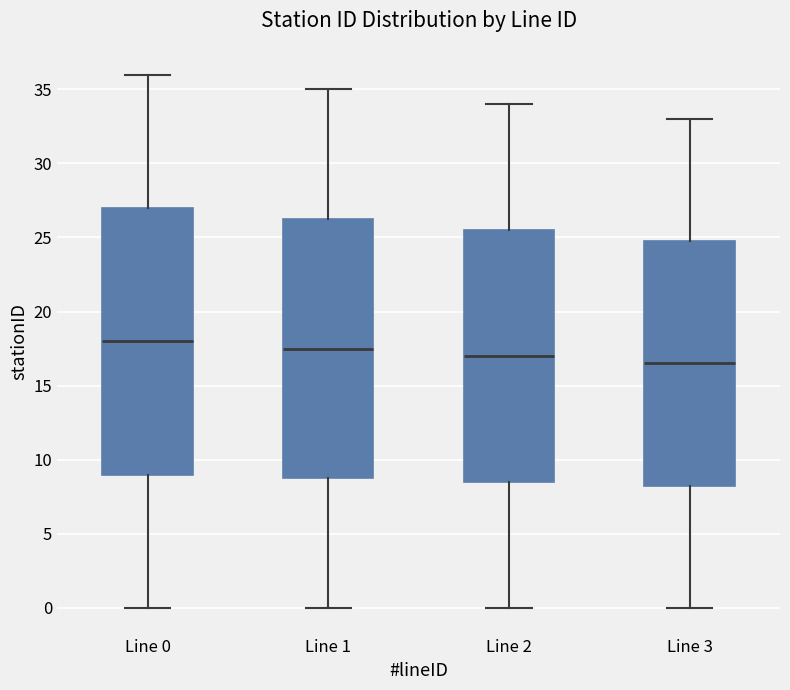

Reading left to right, transcribe this box plot: for each box, give where its median line is, the range the box spans, and where its two whiskers end, as read against the y-axis. The values are not printed on the chart, so give them approximately, as read against the axis.

Line 0: median 18.0, box 9.0 to 27.0, whiskers 0.0 to 36.0
Line 1: median 17.5, box 9.0 to 26.5, whiskers 0.0 to 35.0
Line 2: median 17.0, box 8.5 to 25.5, whiskers 0.0 to 34.0
Line 3: median 16.5, box 8.5 to 25.0, whiskers 0.0 to 33.0